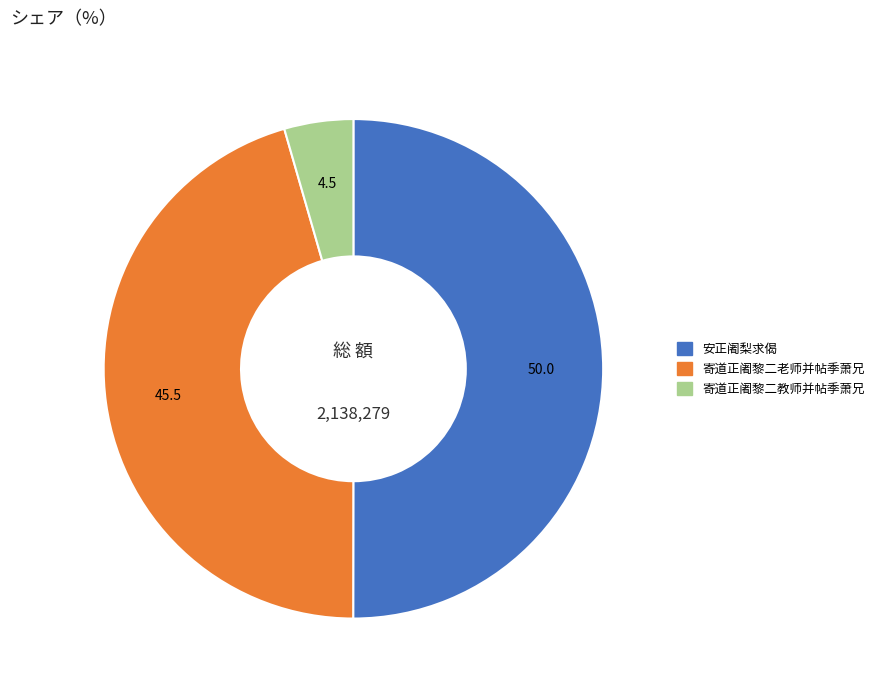

The 安正阇梨求偈 slice represents 50% of the pie. True or false?

True